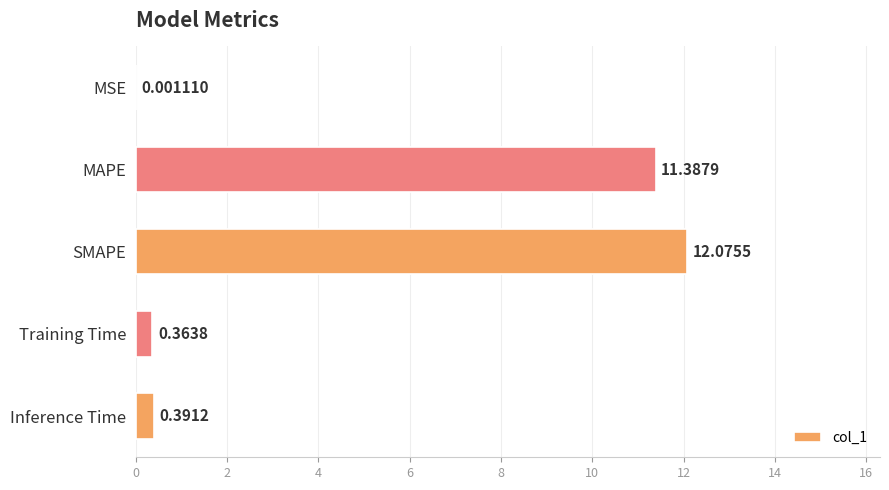

Between MSE and MAPE, which is larger?

MAPE